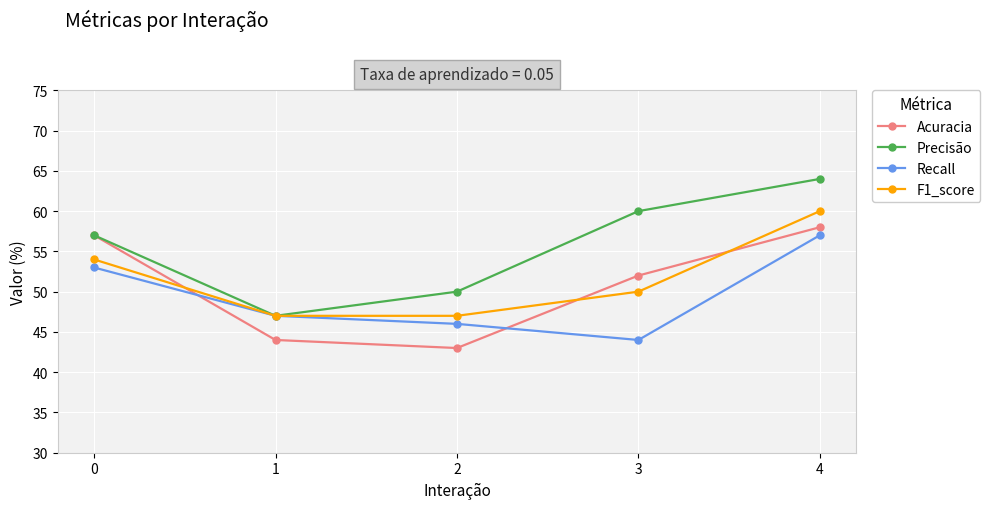

Is this an area chart (filled region under the line)?

No